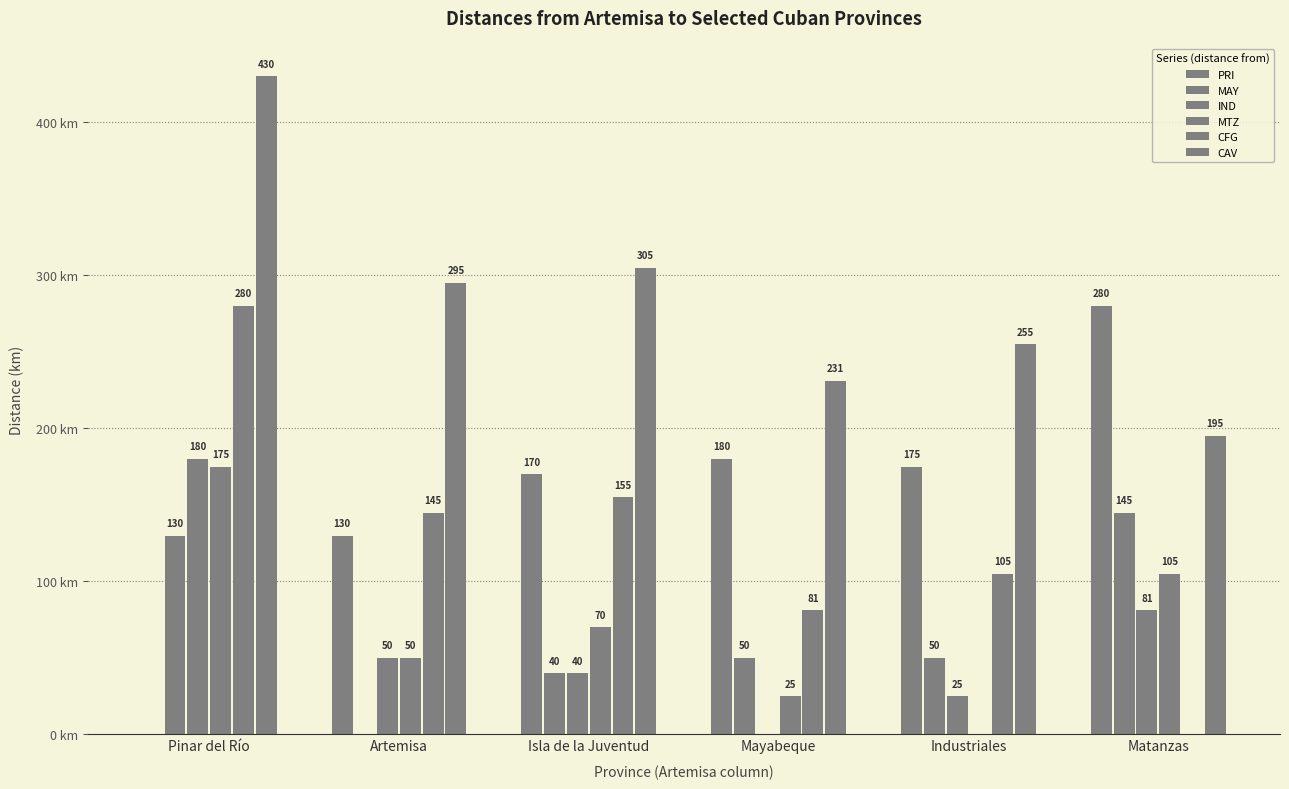

The value of PRI at Industriales is 307. True or false?

False